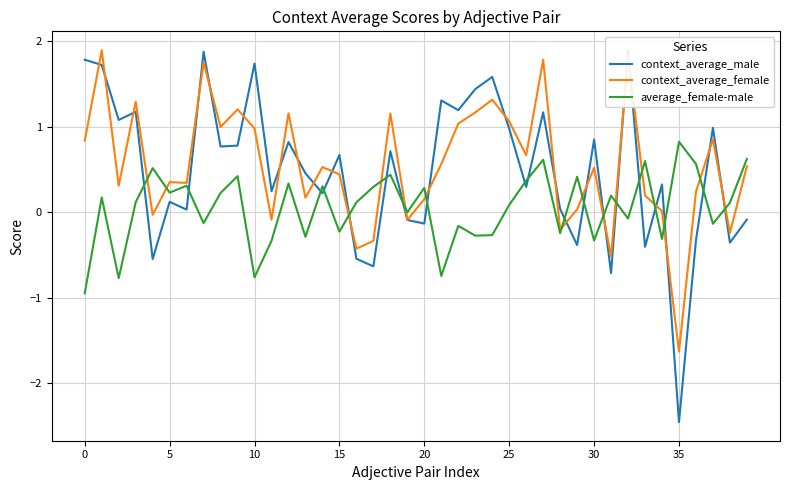

Rank the series by their maximum value, from lowest to highest.

average_female-male, context_average_female, context_average_male